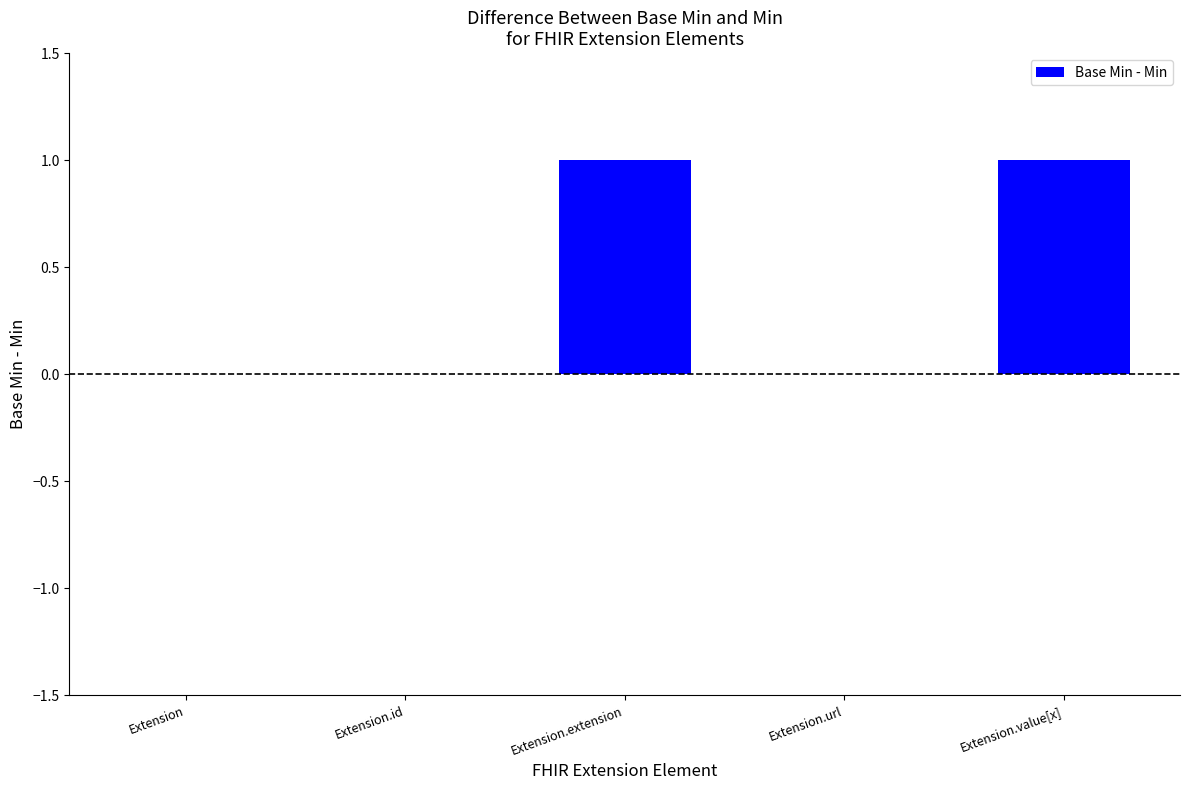

Reading left to right, transcribe all the data shown in this chart.

Extension=0	Extension.id=0	Extension.extension=1	Extension.url=0	Extension.value[x]=1